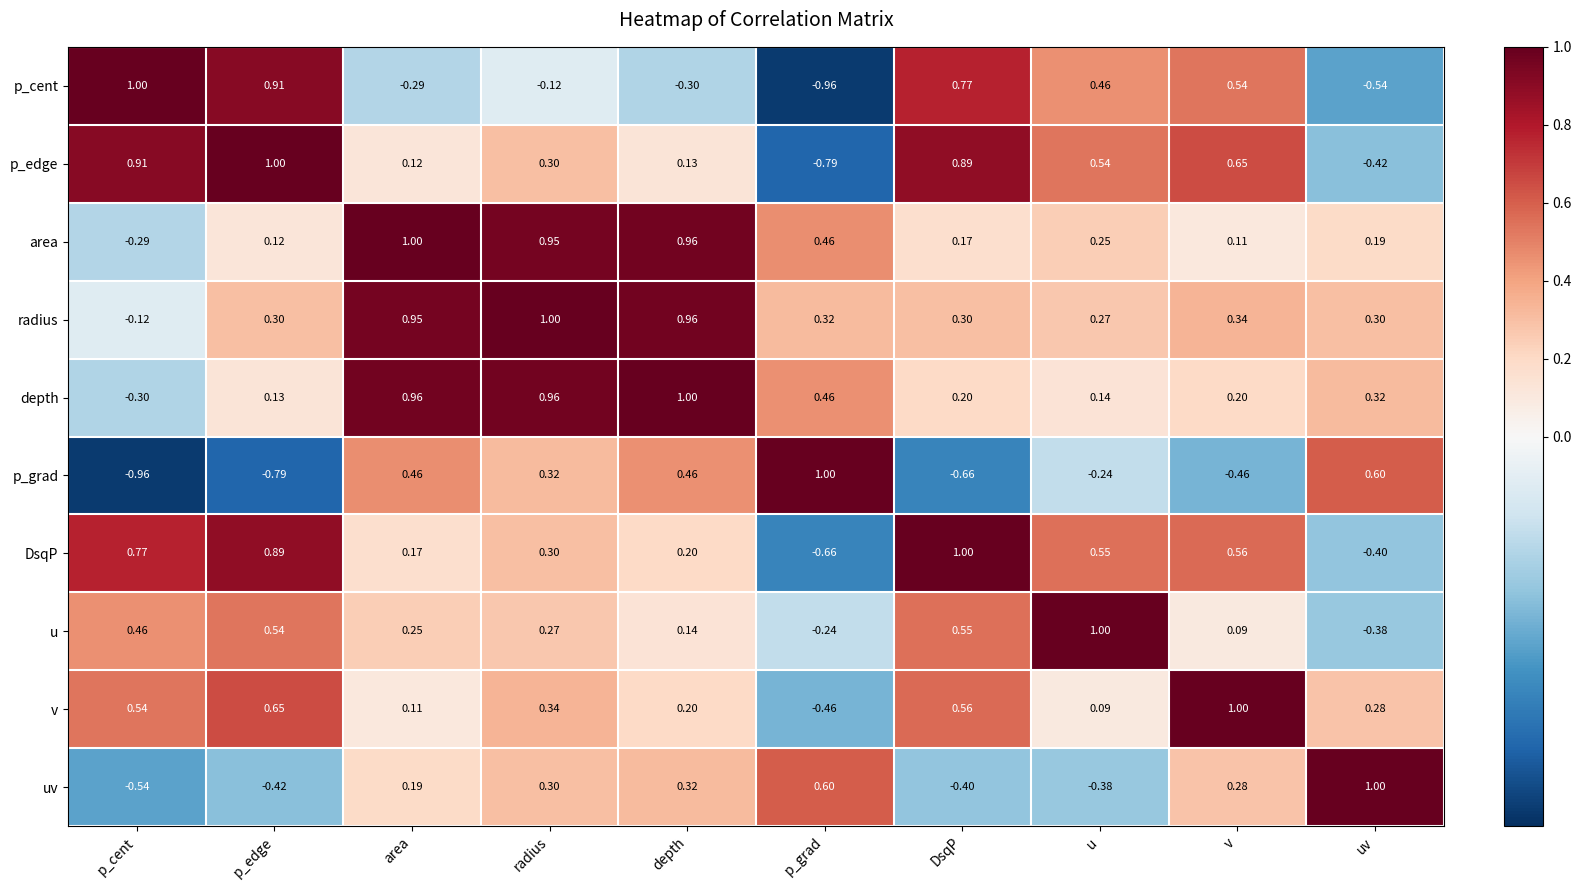

Which category has the highest value in the uv series?

uv